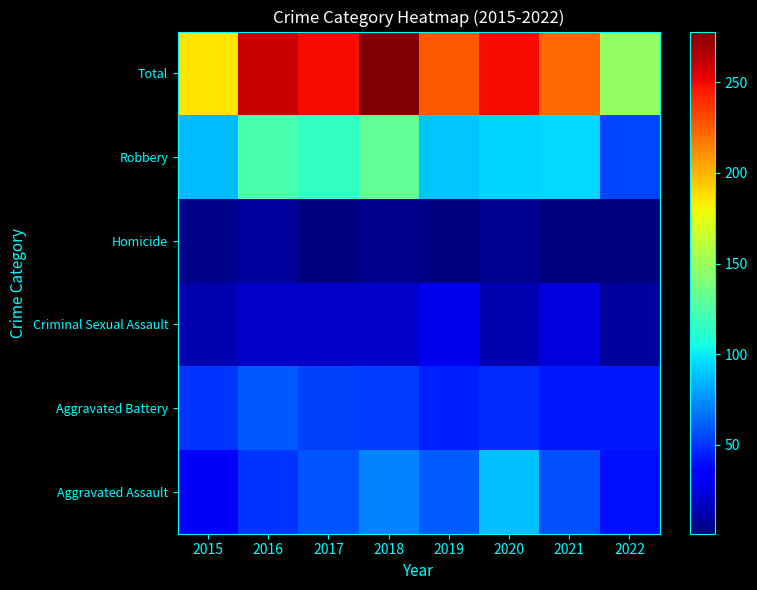

At how many categories does at least one series exceed 197?

6